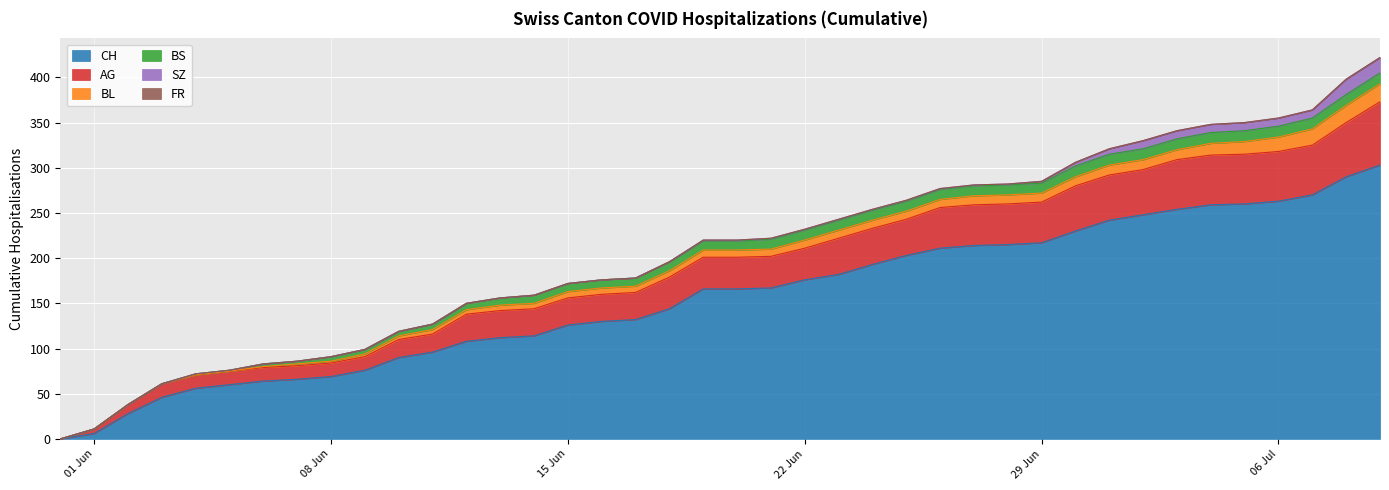

What is the difference between the second highest and second lowest values in the BL series?

19